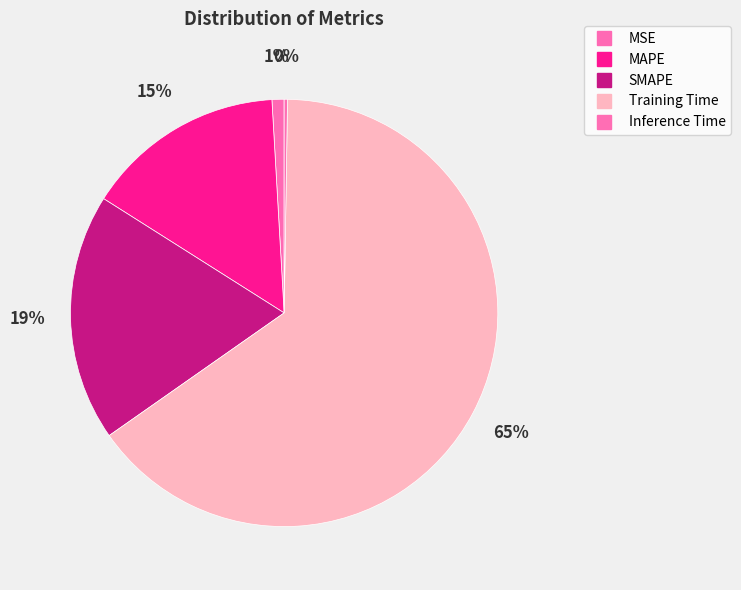

To the nearest percent, what percentage of the pie is MSE?

1%